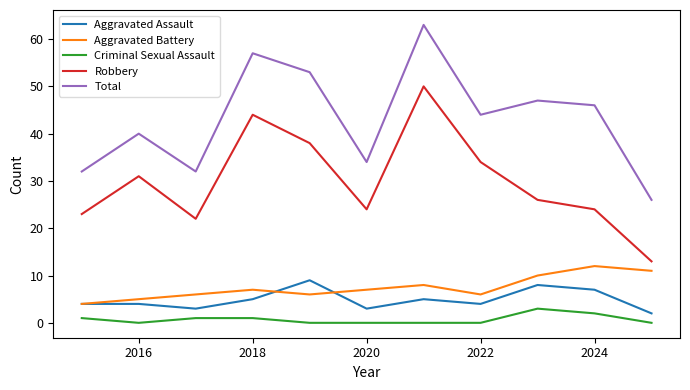

What is the minimum value for Robbery?

13